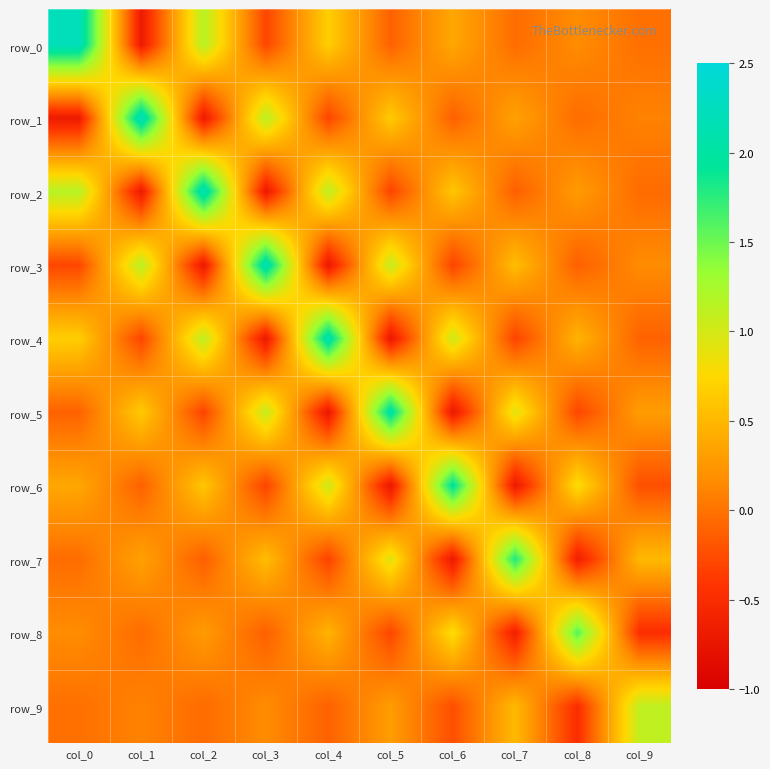

What is the difference between the maximum and minimum values in the row_6 series?

2.7